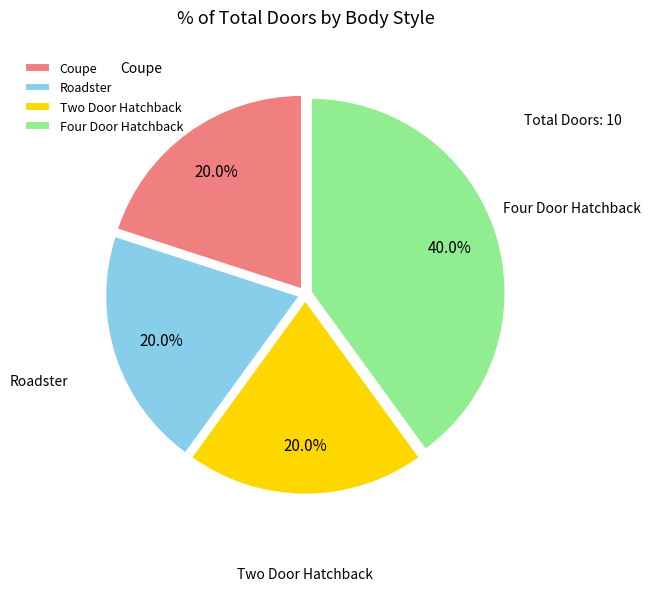

To the nearest percent, what is the combined percentage of Coupe and Four Door Hatchback?

60%